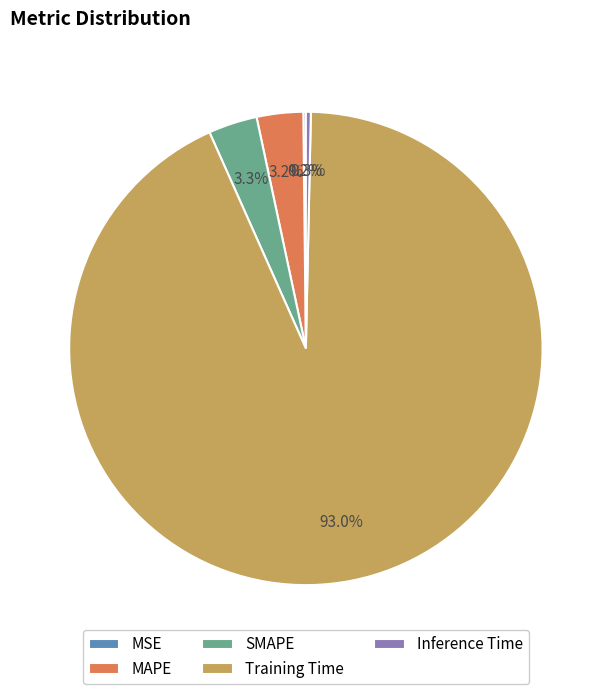

Between Training Time and MAPE, which is larger?

Training Time